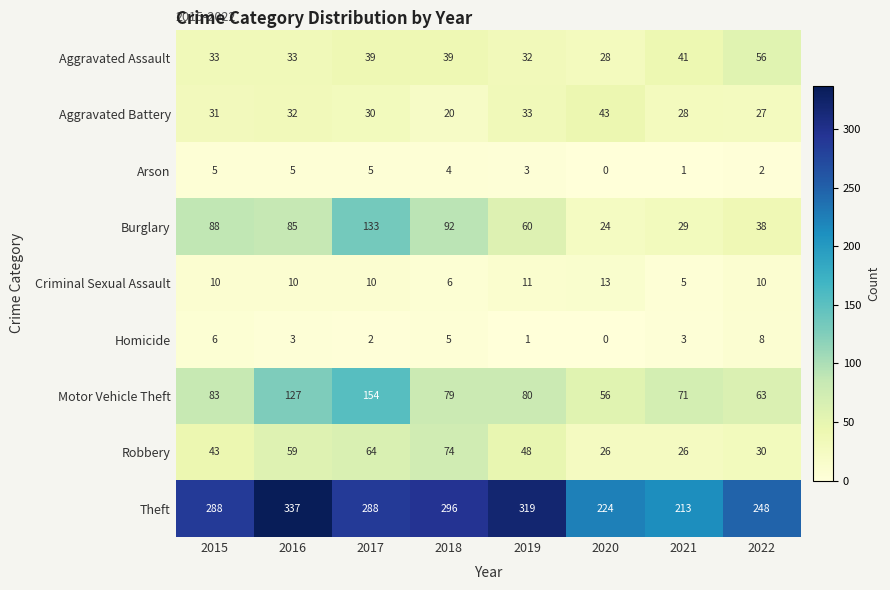

True or false: Robbery has a value of 52 at 2022.

False